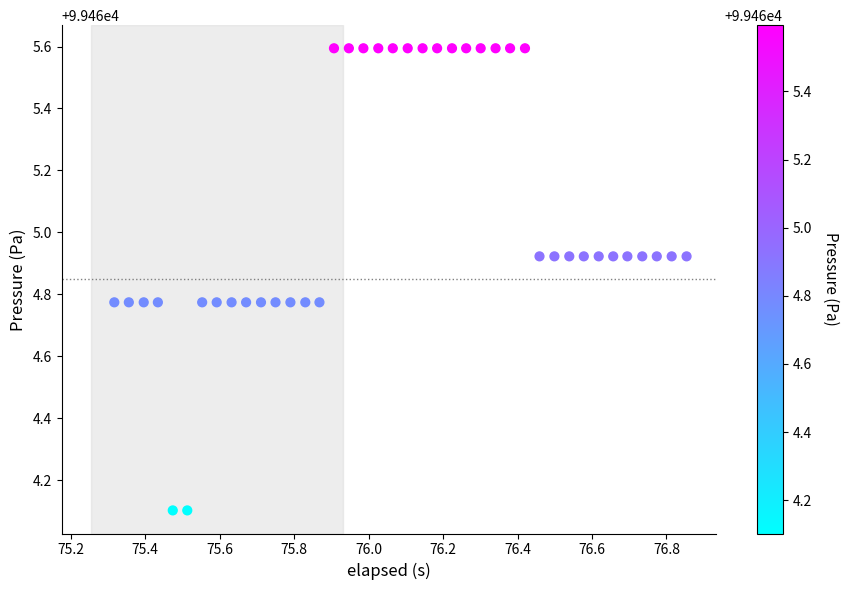

What is the range of X values (max minus min)?

1.5